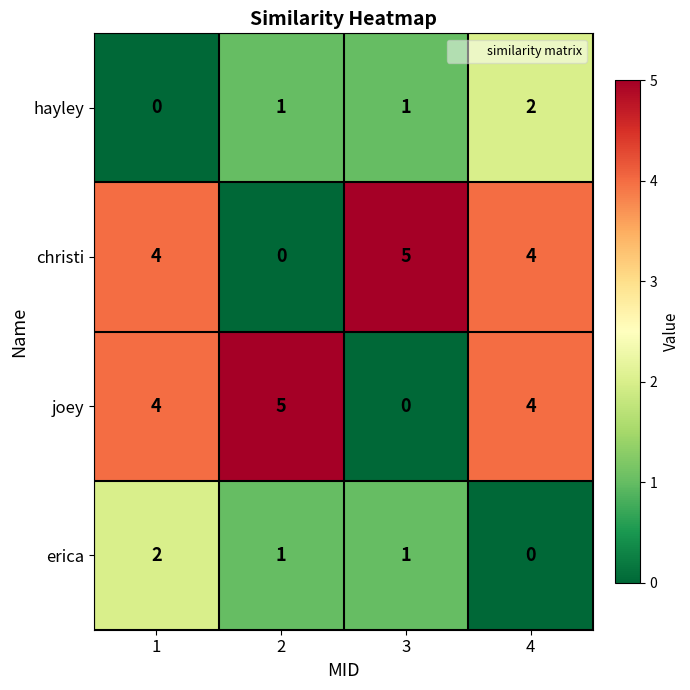

The hayley series shows 0 at 2. True or false?

False